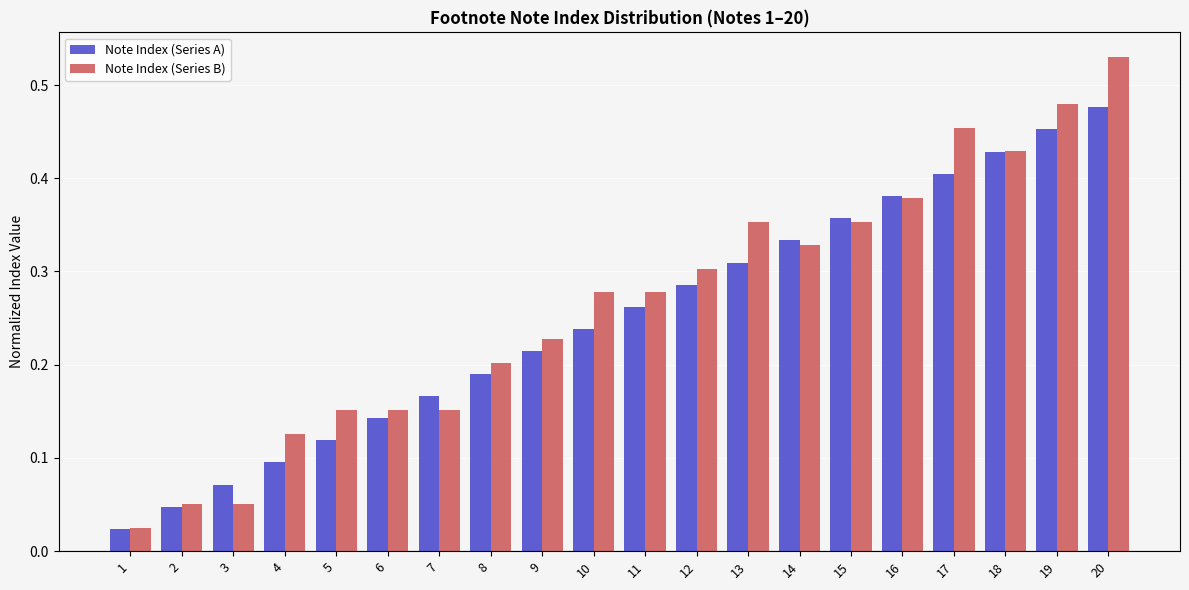

Reading right to left, extract all data points from this chart.

Note Index (Series A): 0.5	0.5	0.4	0.4	0.4	0.4	0.3	0.3	0.3	0.3	0.2	0.2	0.2	0.2	0.1	0.1	0.1	0.1	0.0	0.0
Note Index (Series B): 0.5	0.5	0.4	0.5	0.4	0.4	0.3	0.4	0.3	0.3	0.3	0.2	0.2	0.2	0.2	0.2	0.1	0.1	0.1	0.0